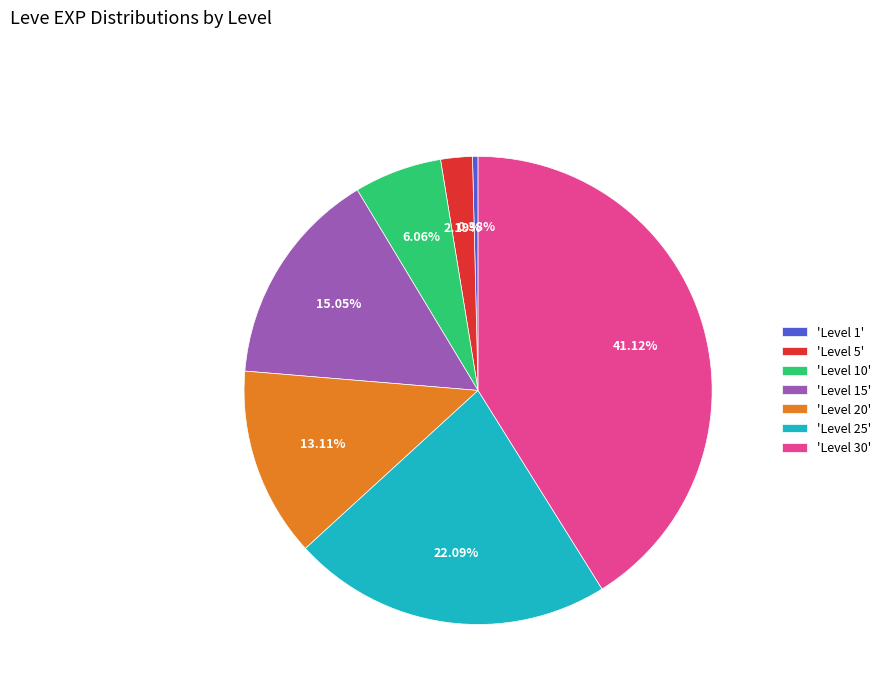

Do 'Level 5' and 'Level 1' together represent more than half of the pie?

No